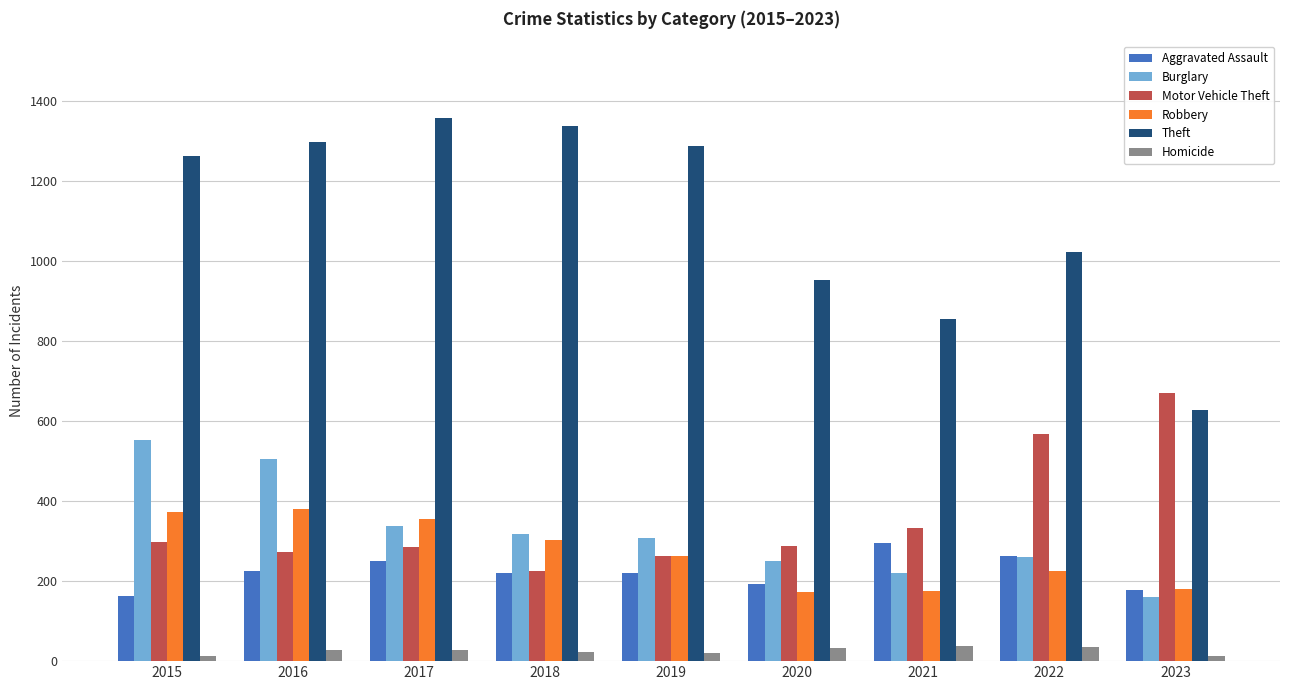

What is the sum of the Homicide values at 2015 and 2017?

40